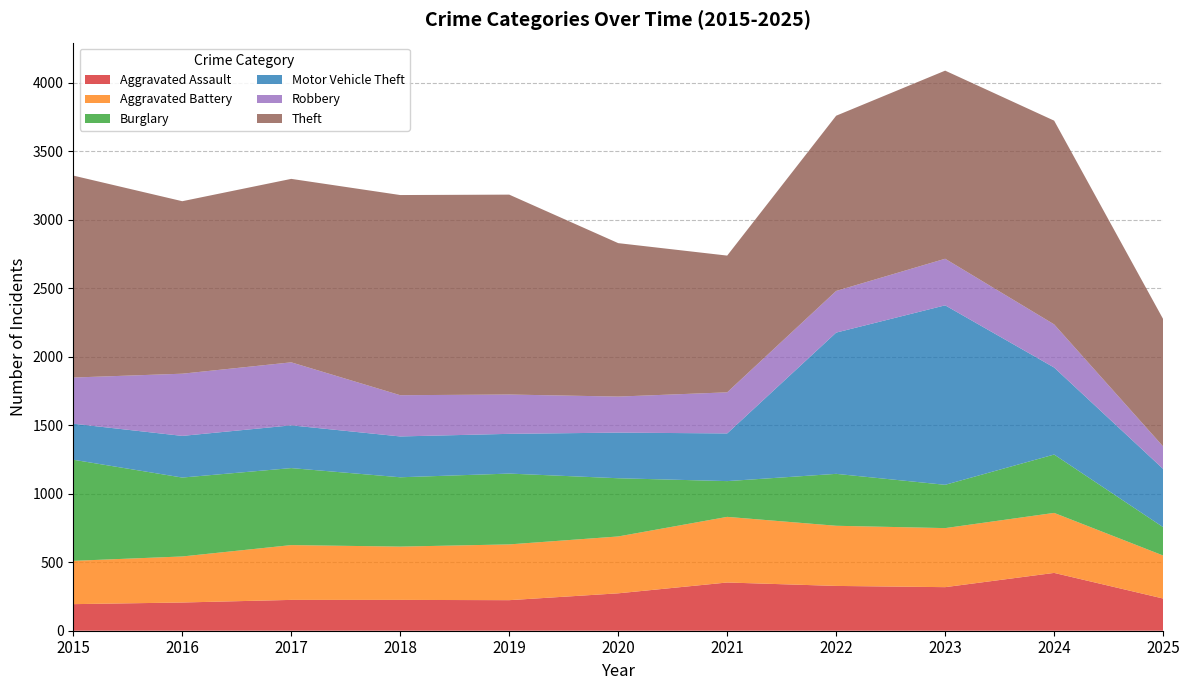

Reading left to right, list all the values displayed in this chart.

Aggravated Assault: 194	206	225	225	223	273	352	327	318	422	235
Aggravated Battery: 316	336	400	389	407	415	479	439	431	438	314
Burglary: 738	576	562	506	517	425	261	379	316	426	207
Motor Vehicle Theft: 263	304	312	298	290	333	348	1031	1310	635	425
Robbery: 337	454	460	301	287	263	300	304	340	315	164
Theft: 1474	1259	1339	1461	1459	1120	998	1279	1373	1487	930